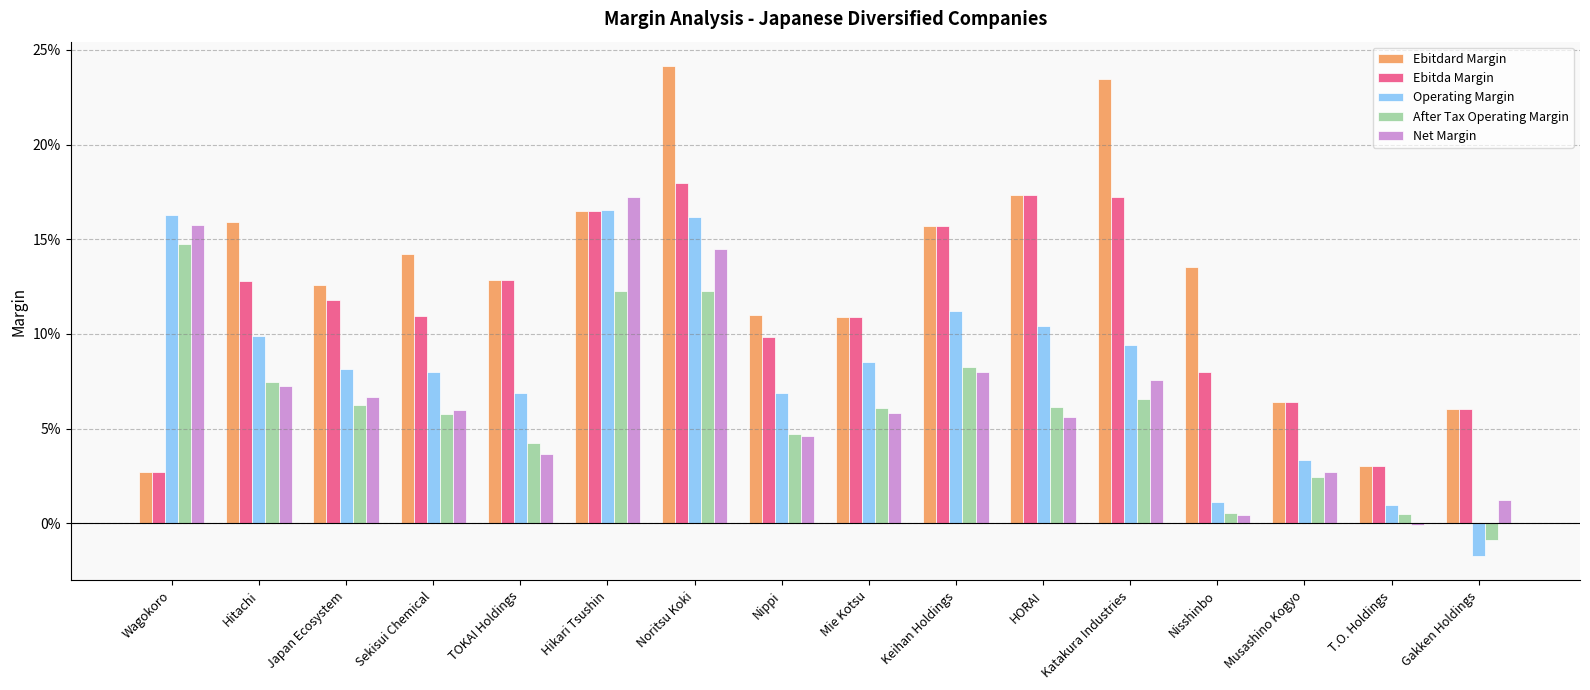

What is the label of the 6th bar from the right?

HORAI